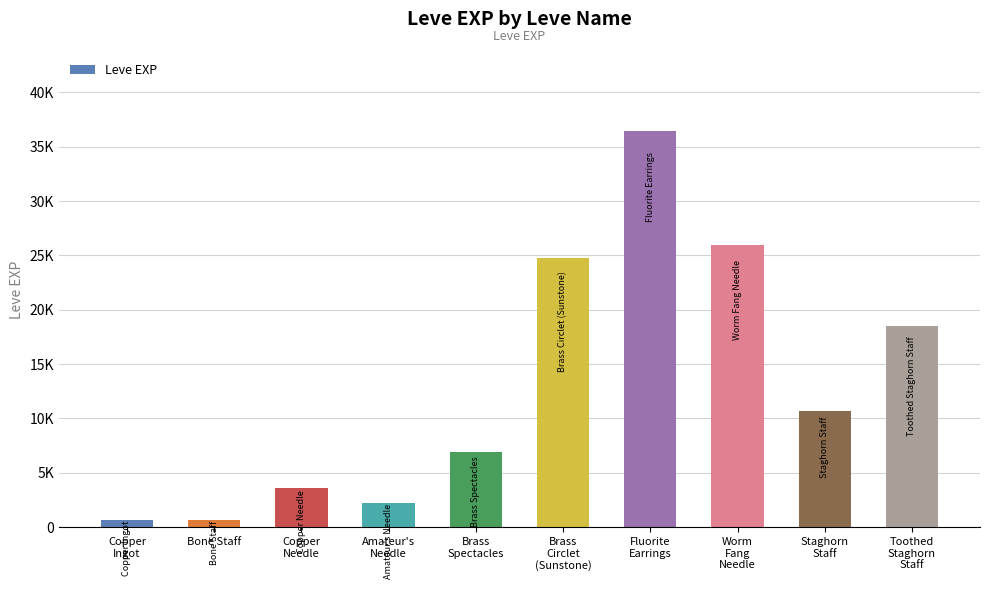

Is it true that the value at Brass
Circlet
(Sunstone) is 24790?

True